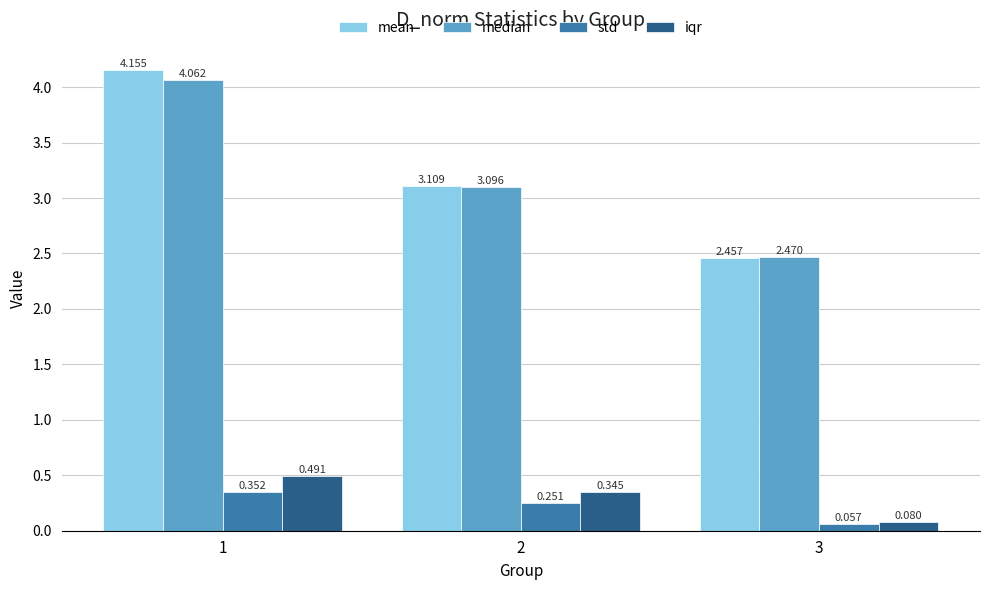

At which label does iqr reach its minimum?

3